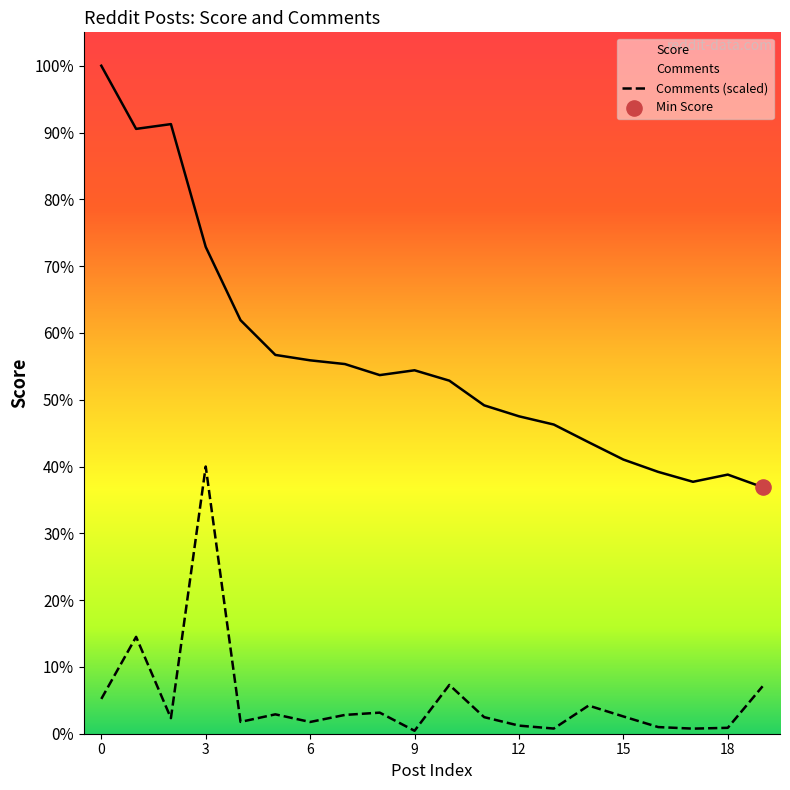

Is the value of Score at 18 greater than the value of Comments at 14?

Yes